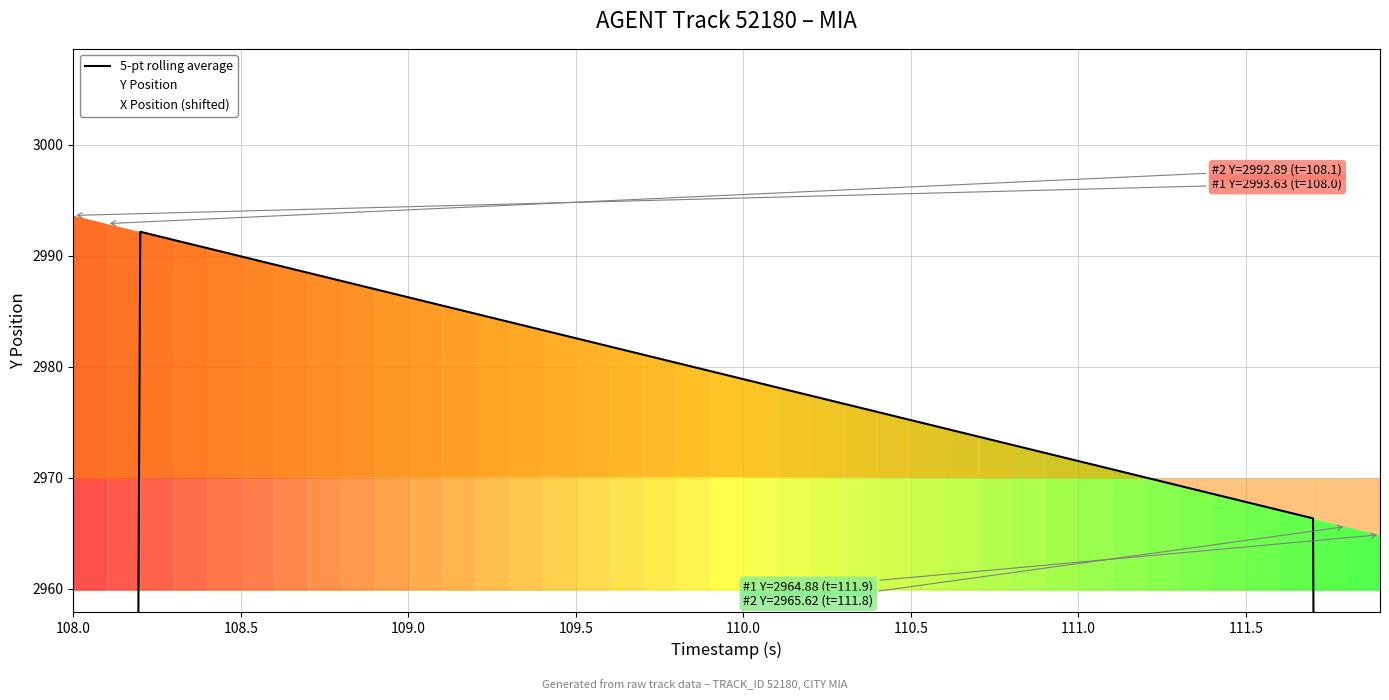

How many data points are less than 2978?

20